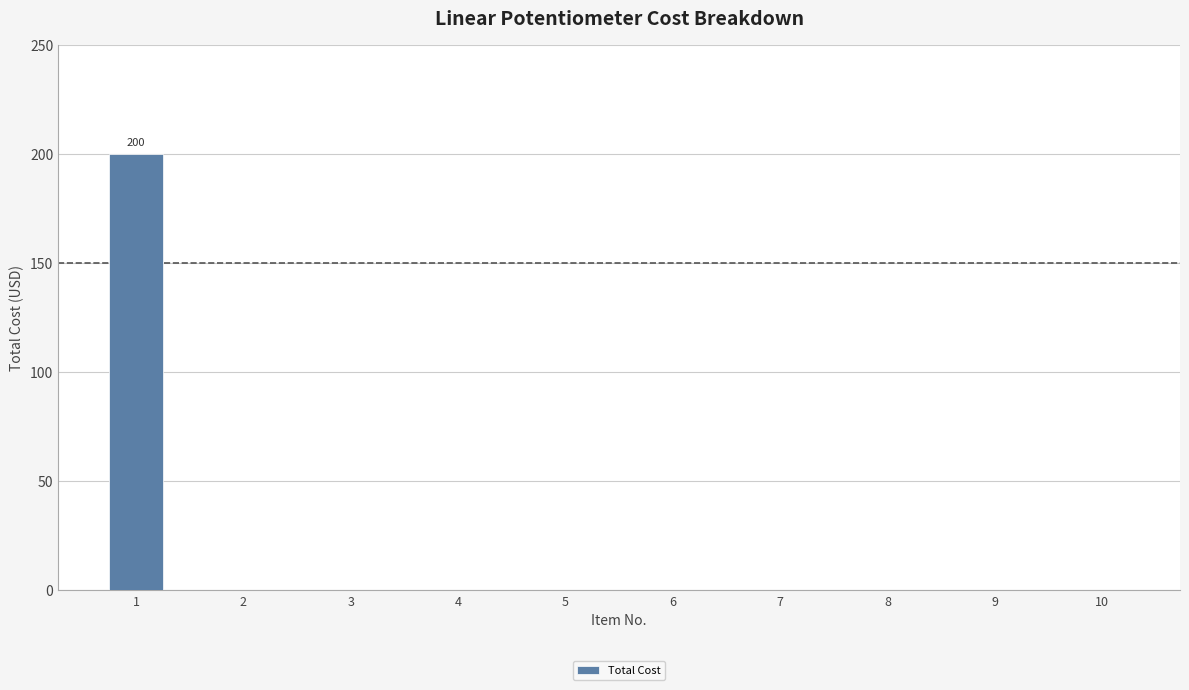

True or false: the data shows 0 at 8.

True